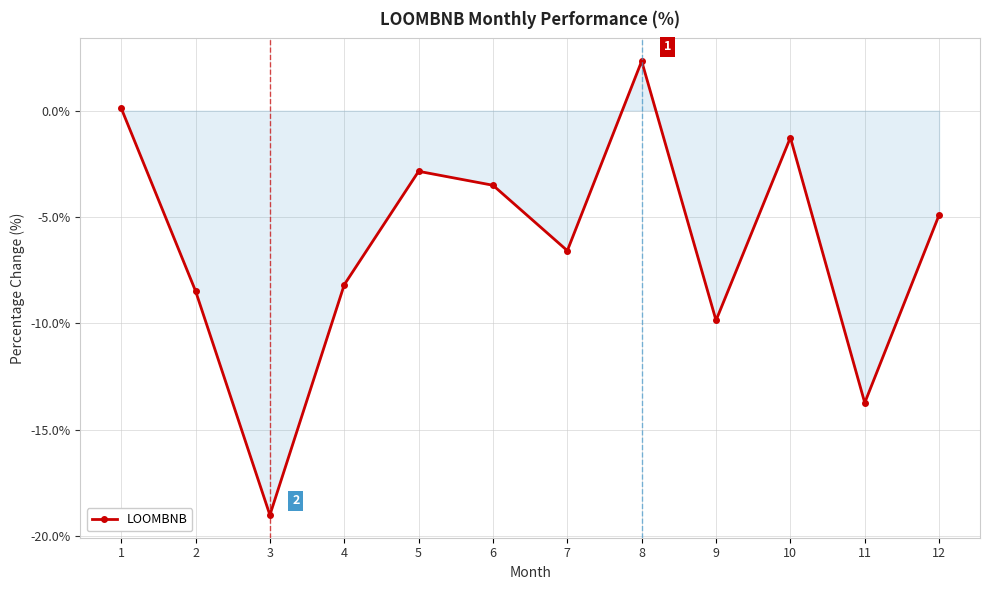

Which has a higher value, 7 or 2?

7